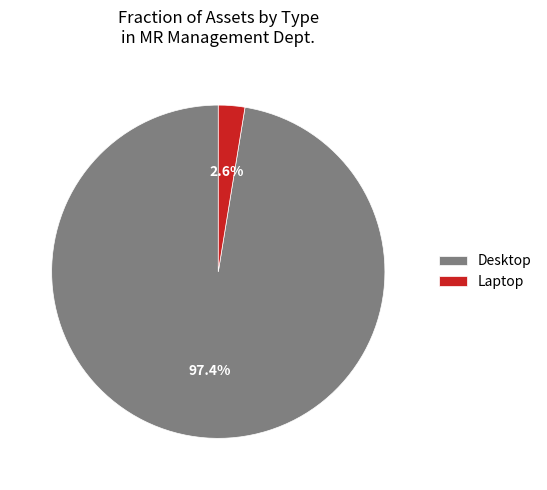

How many segments does this pie chart have?

2